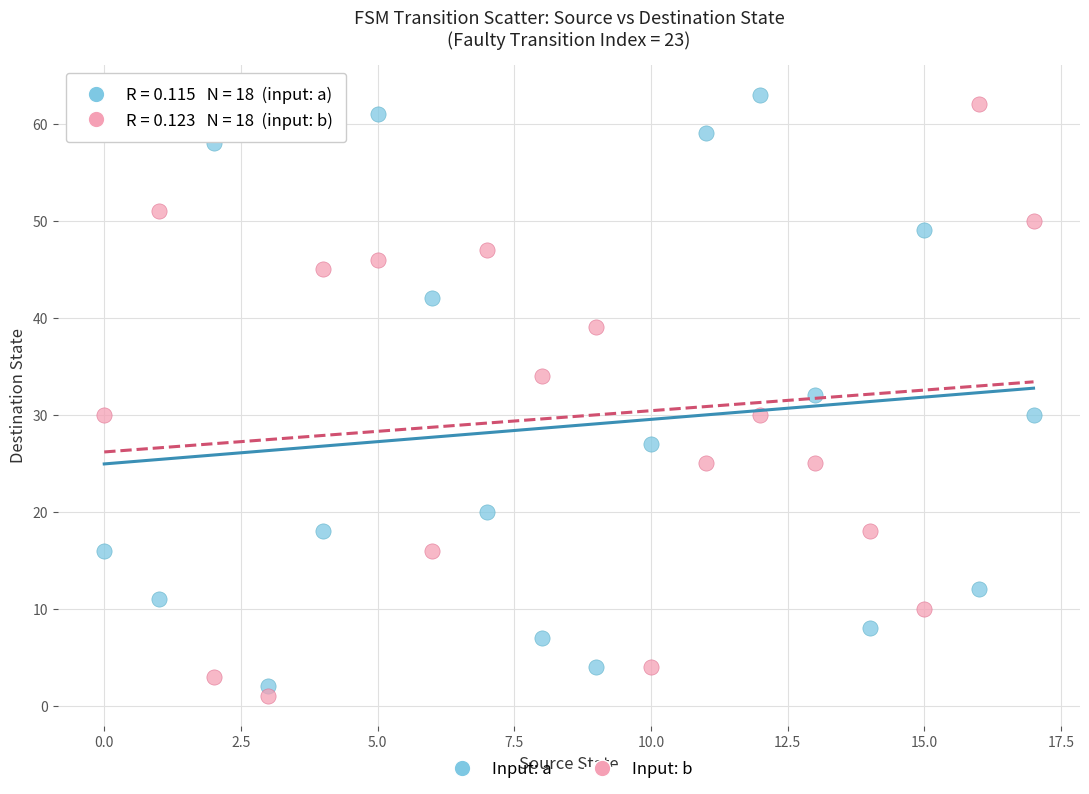

Across all data points, what is the range of Y values (max minus min)?

62